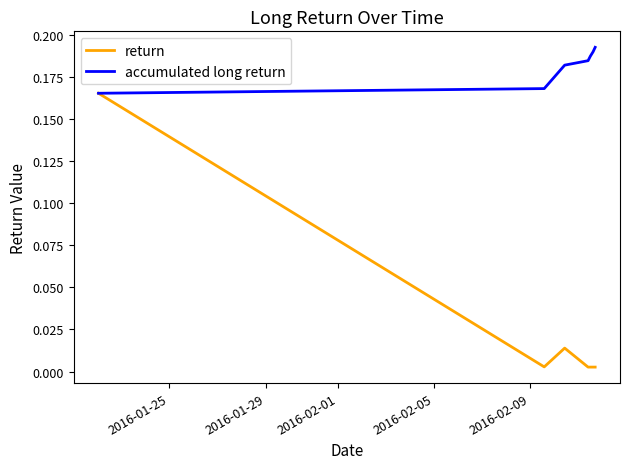

Which series has the widest spread of values?

return